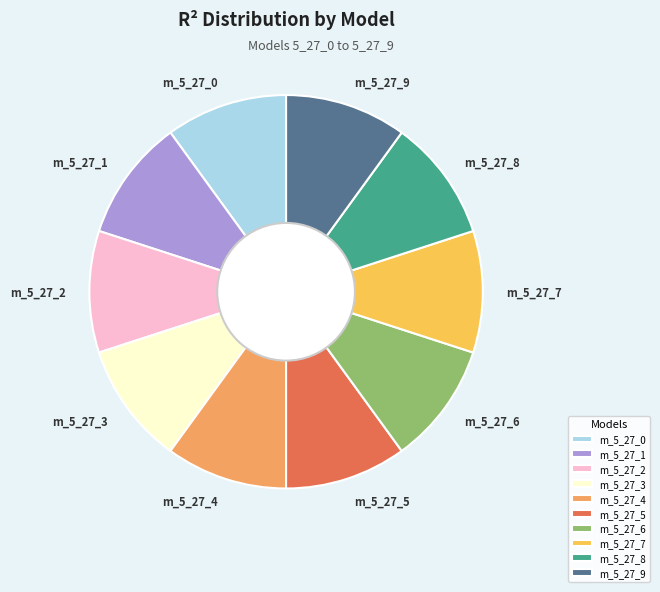

The m_5_27_1 slice represents 17% of the pie. True or false?

False